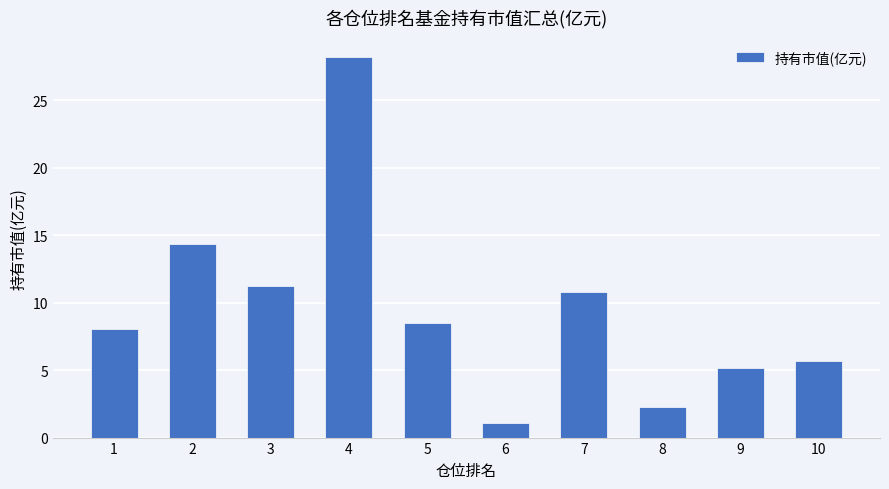

What is the difference between the values at 7 and 10?

5.1